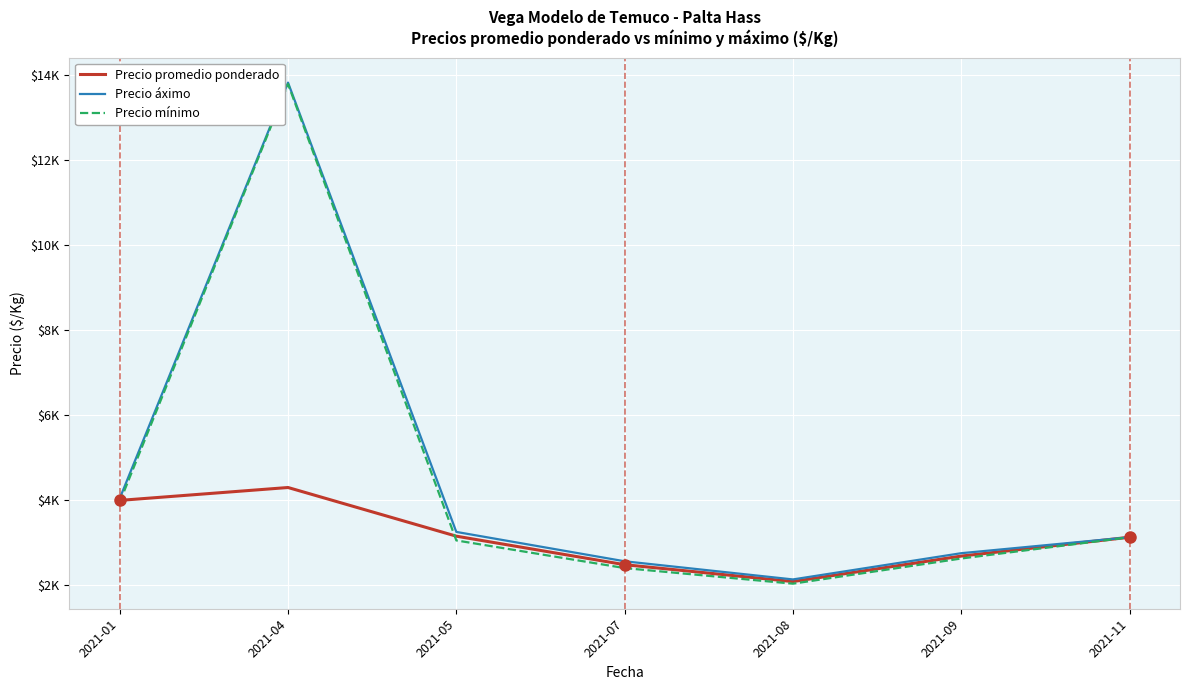

True or false: Precio promedio ponderado has a value of 4293.9 at 2021-04.

True